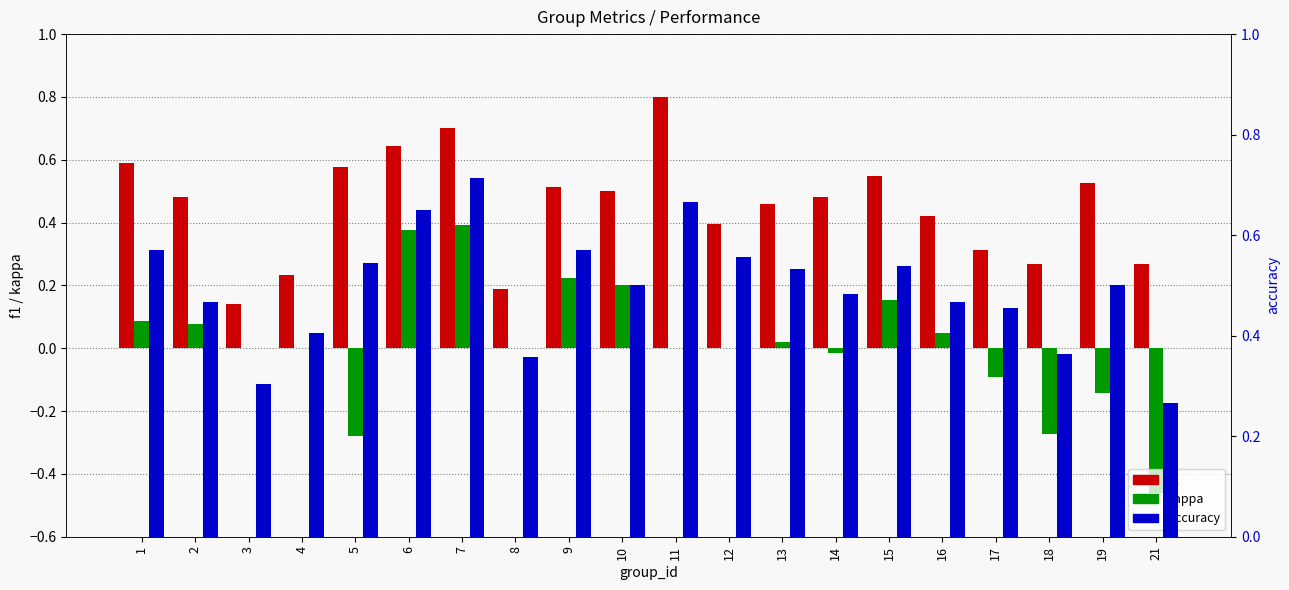

Rank the categories by f1 value from highest to lowest.

11, 7, 6, 1, 5, 15, 19, 9, 10, 14, 2, 13, 16, 12, 17, 18, 21, 4, 8, 3